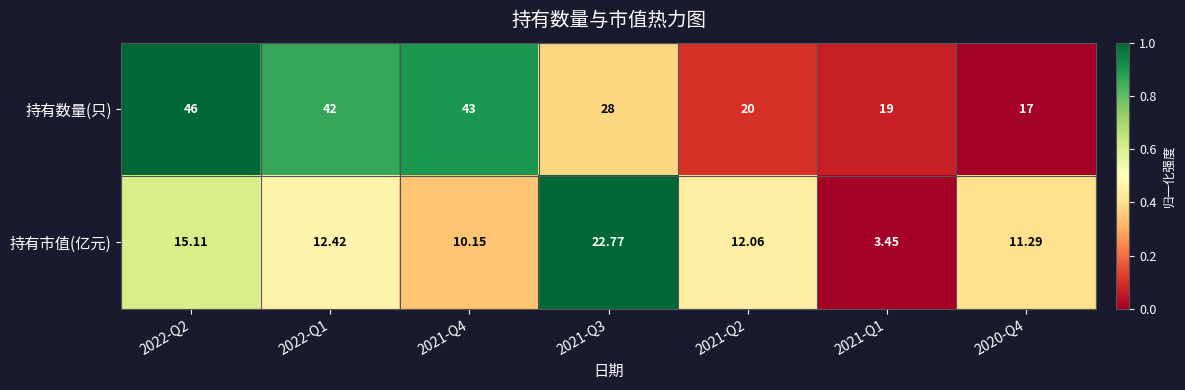

Which series has the largest total across all categories?

持有数量(只)